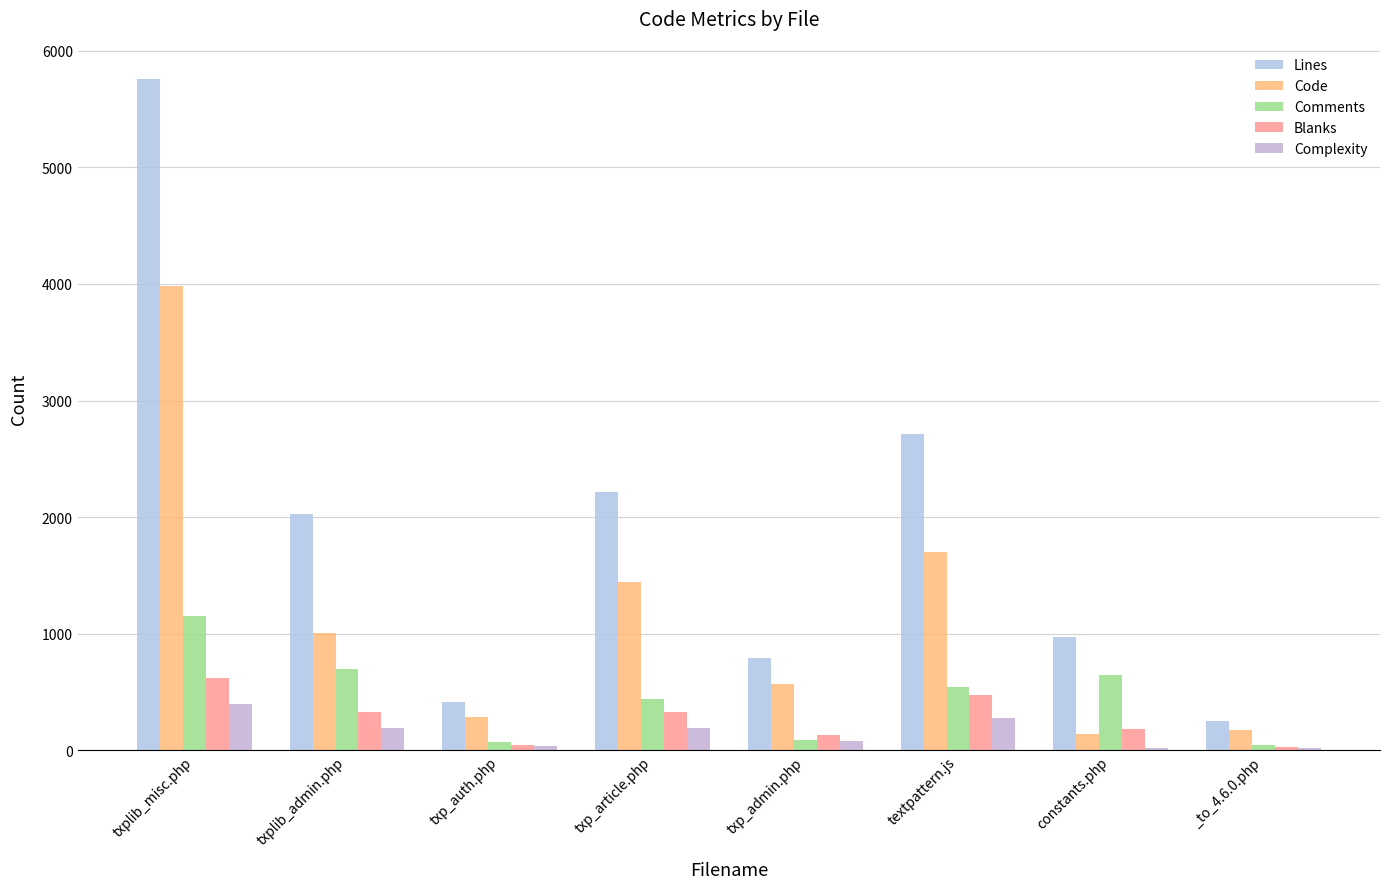

Does the chart contain stacked bars?

No